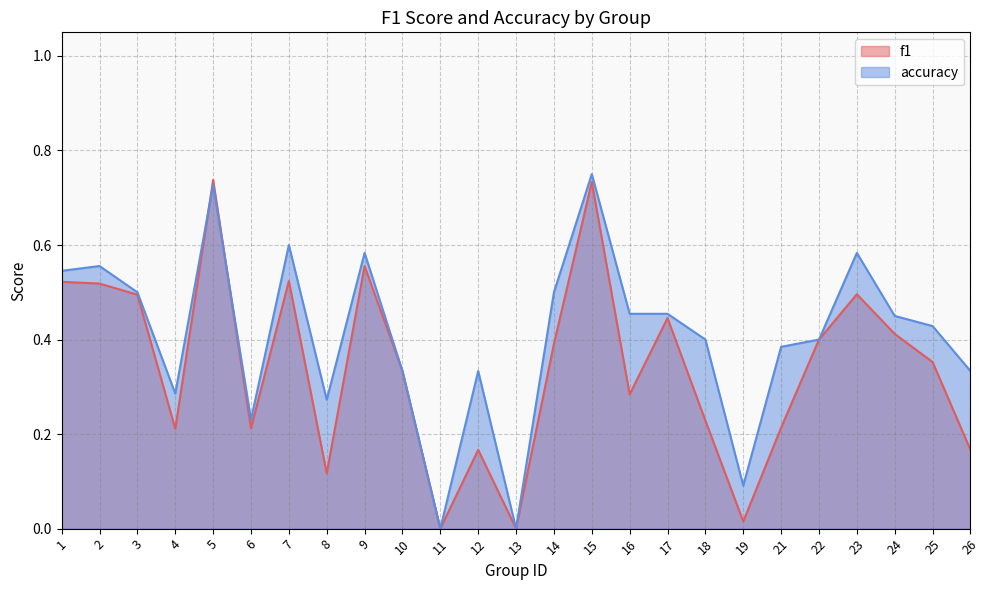

True or false: accuracy and f1 cross at least once.

True